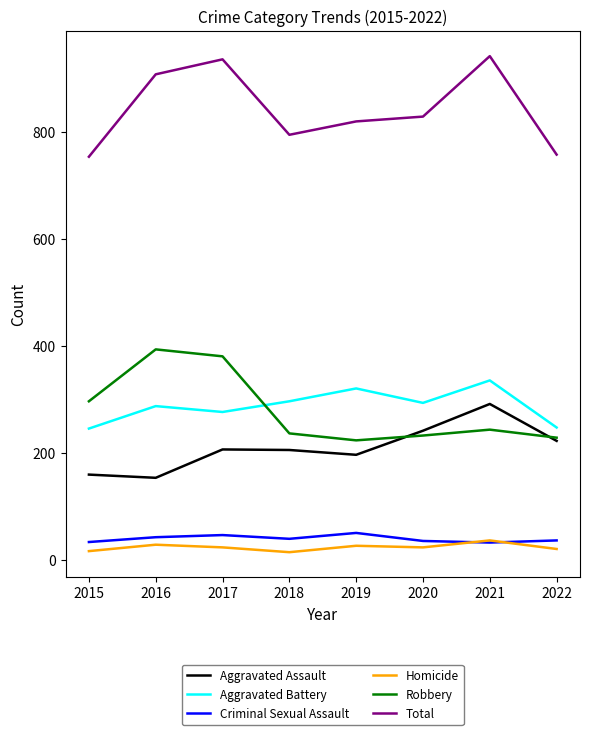

What is the greatest value displayed?

942